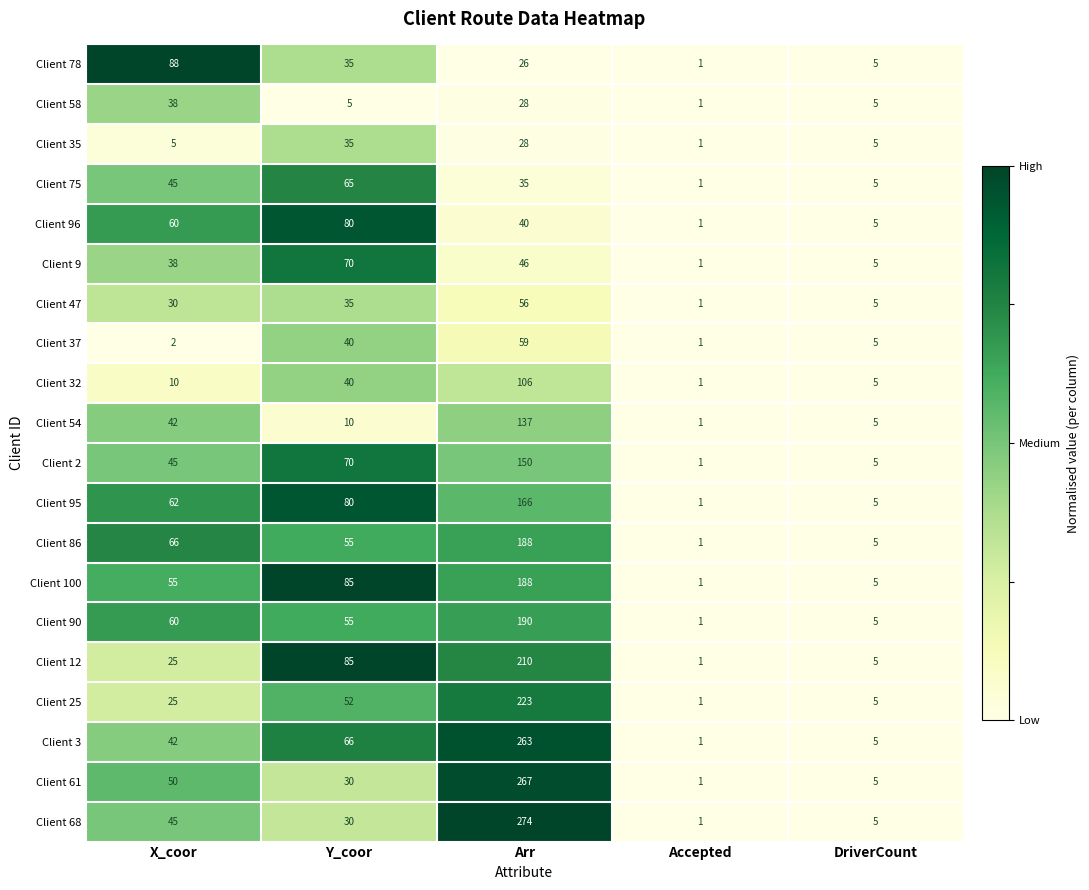

At which category is the sum across all series the highest?

Arr